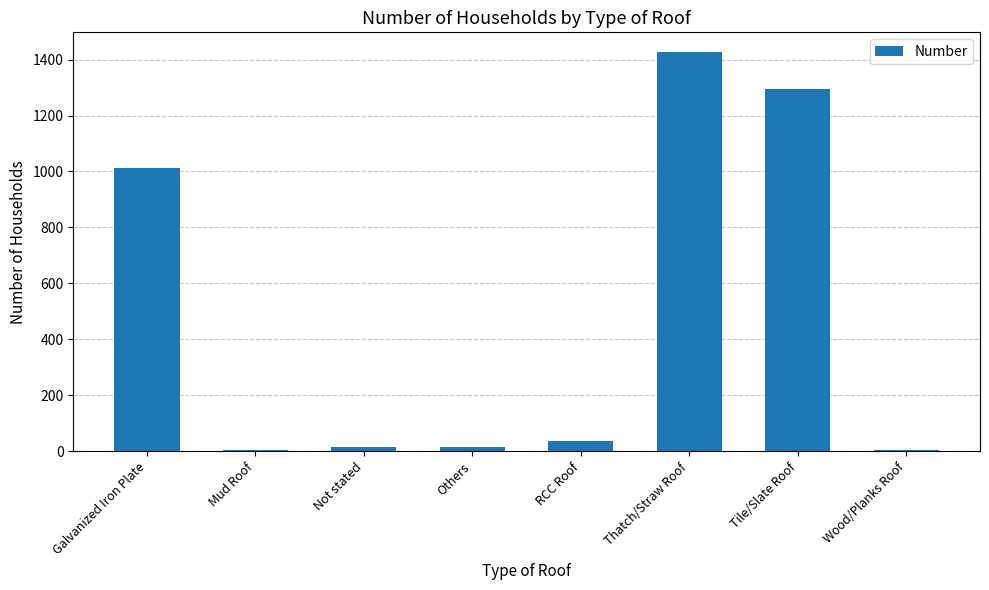

What is the maximum value shown in the chart?

1426